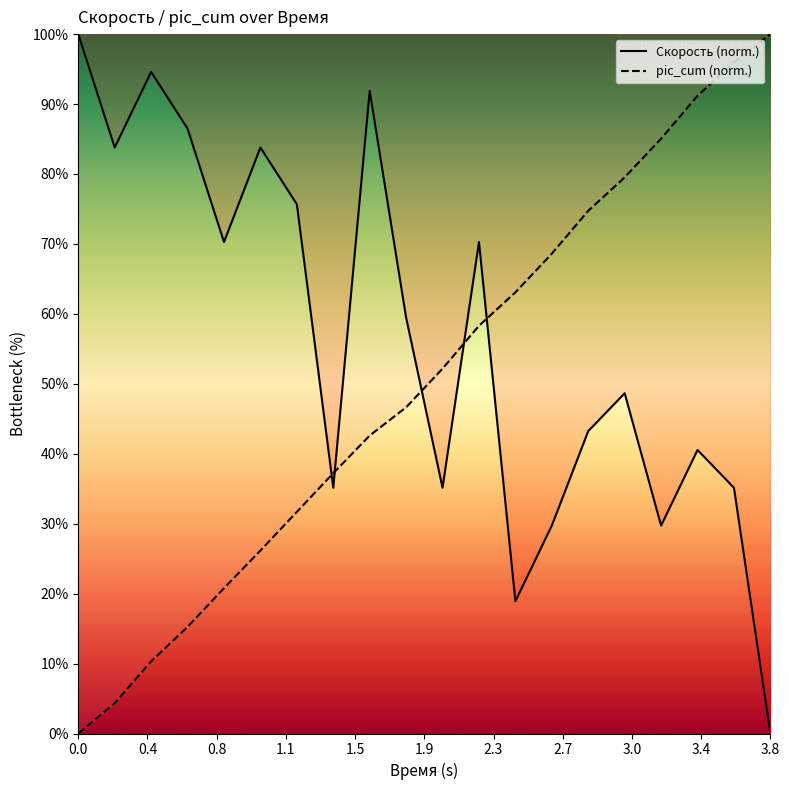

Which series has the largest range (max minus min)?

Скорость